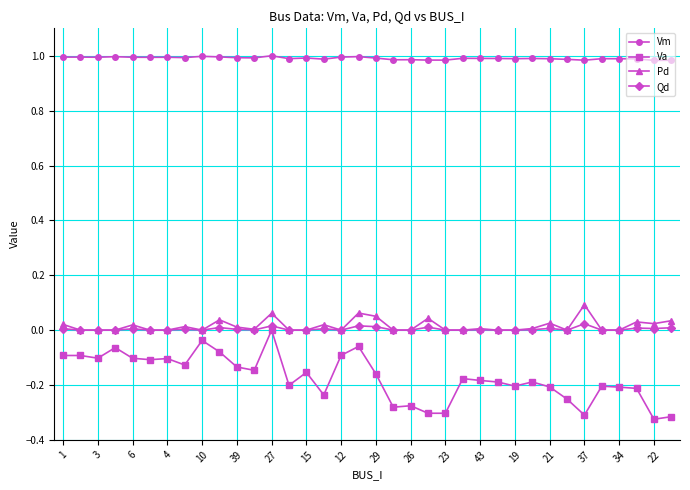

True or false: Pd has more than 1 interior local peaks.

True